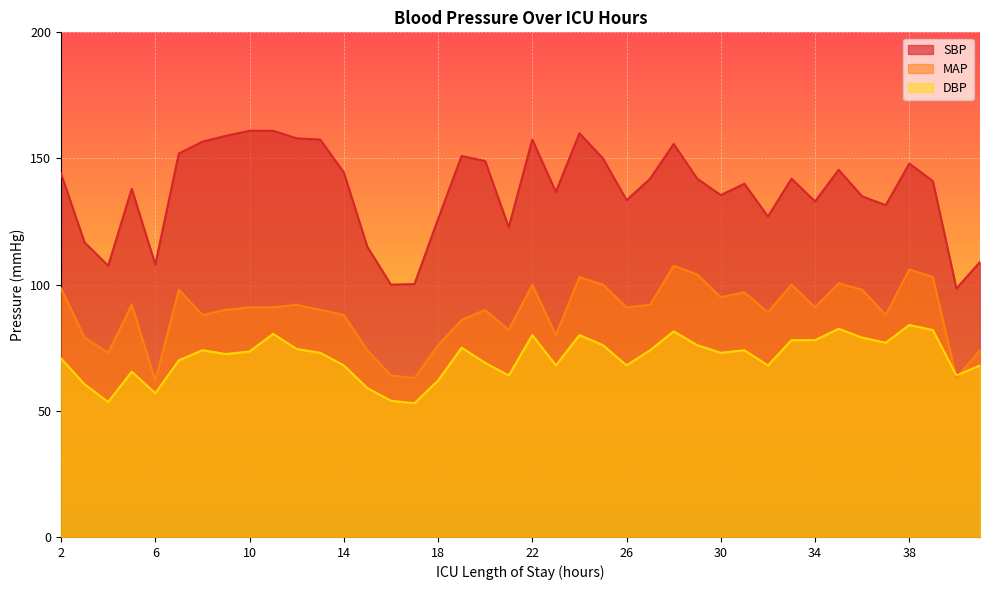

Does the chart display data point markers on the line(s)?

No